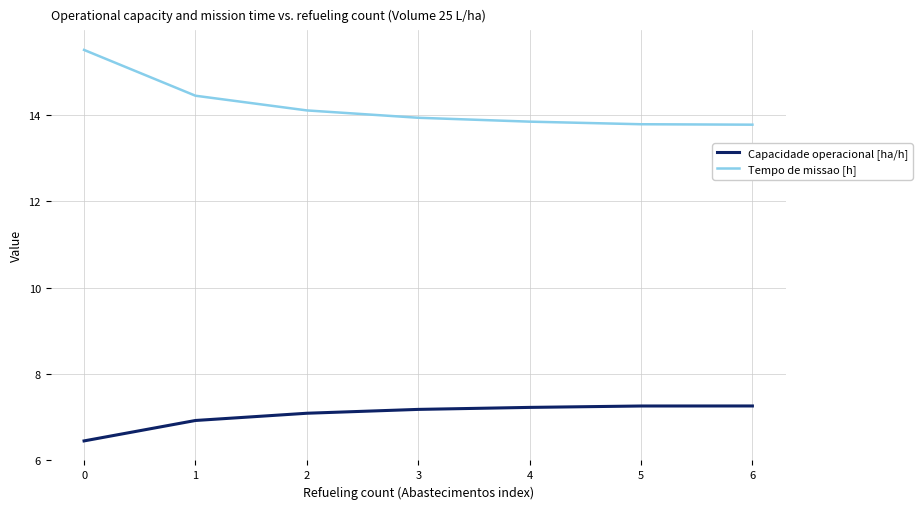

Which series has the largest range (max minus min)?

Tempo de missao [h]